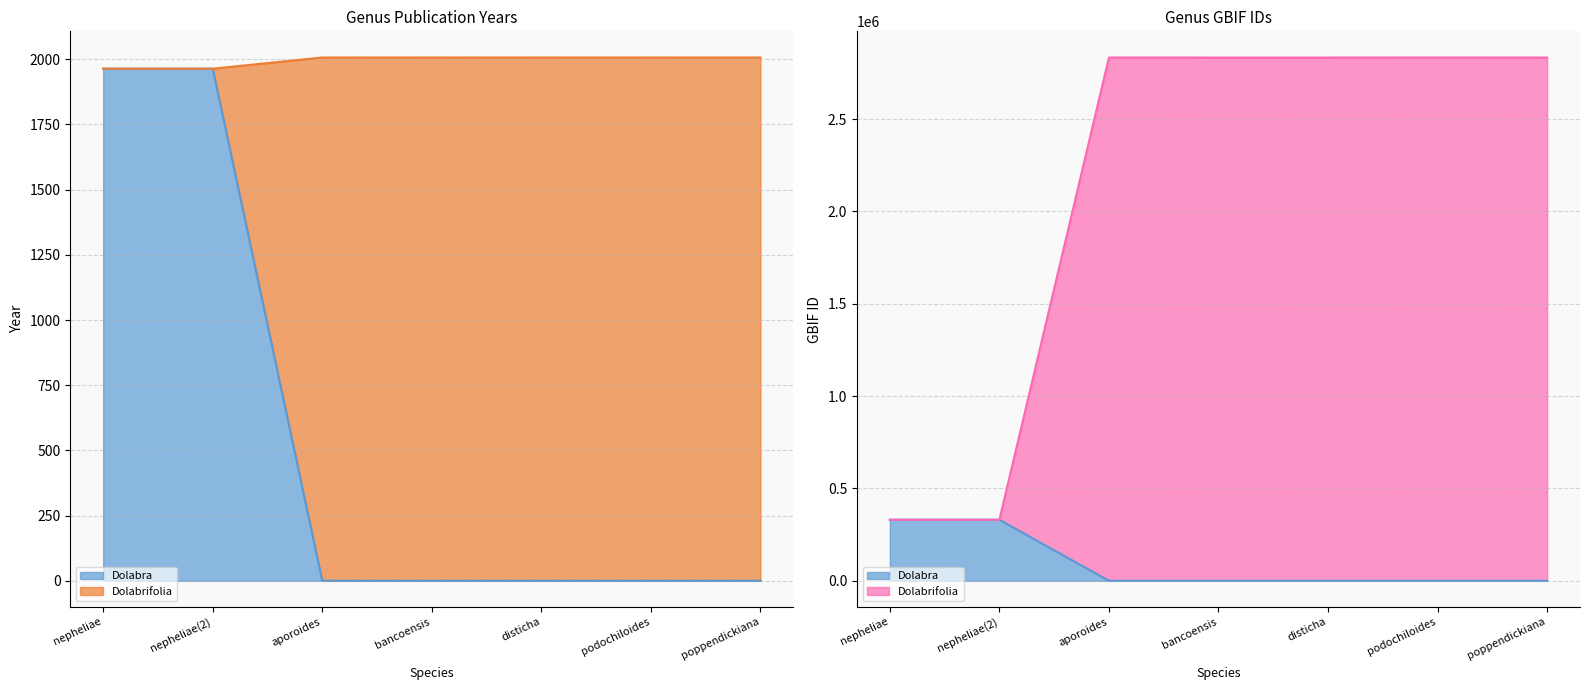

Does the chart display data point markers on the line(s)?

No